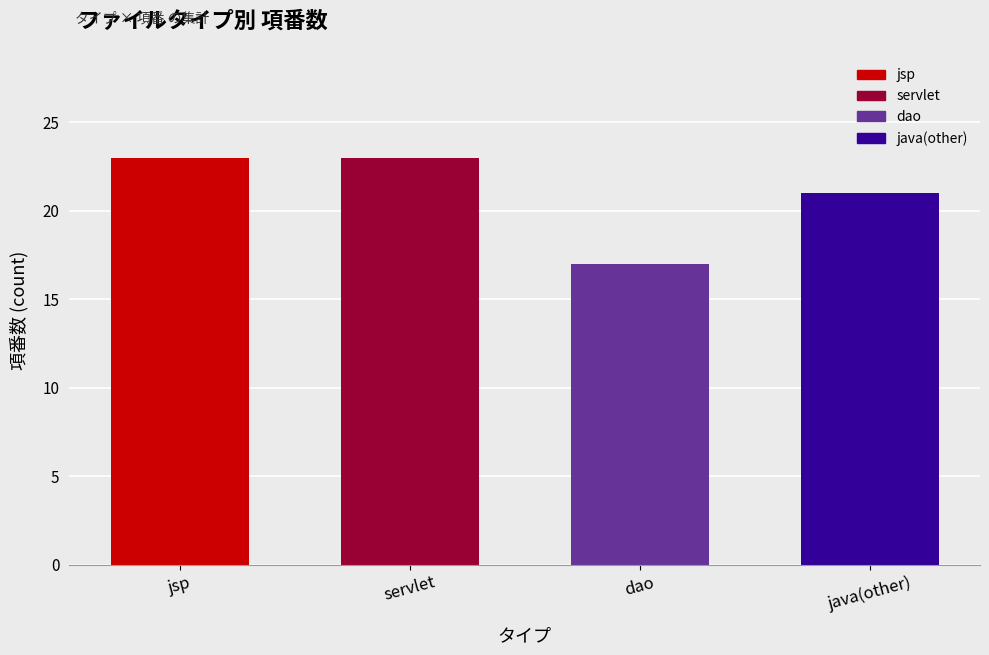

How many data points are less than 23?

2